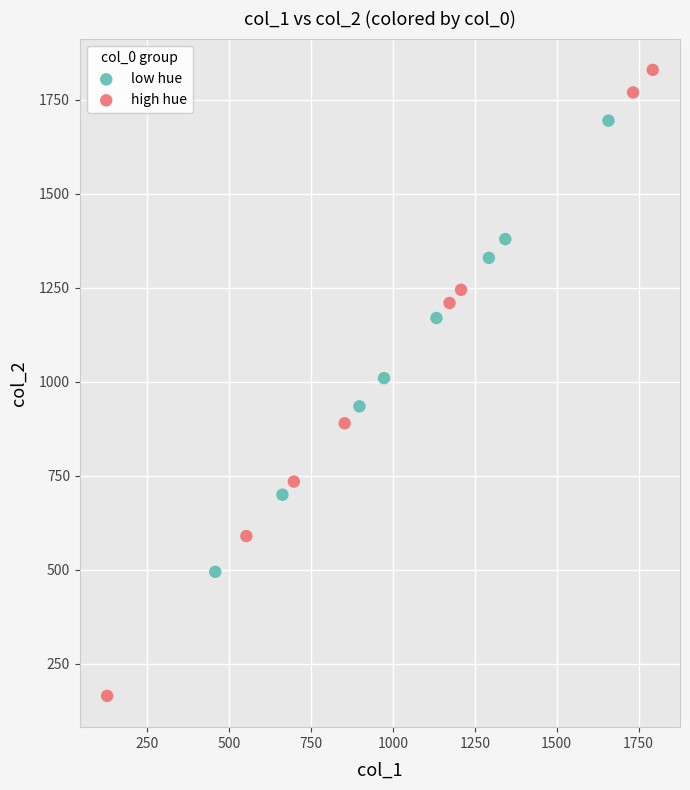

Which series reaches the maximum Y coordinate?

high hue